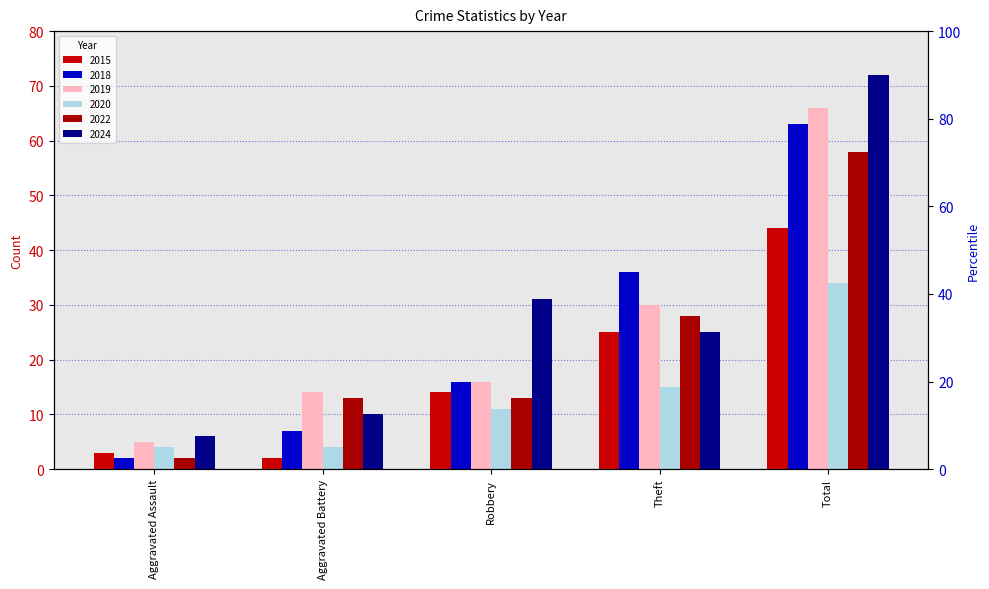

What is the highest value of the 2020 series?

34